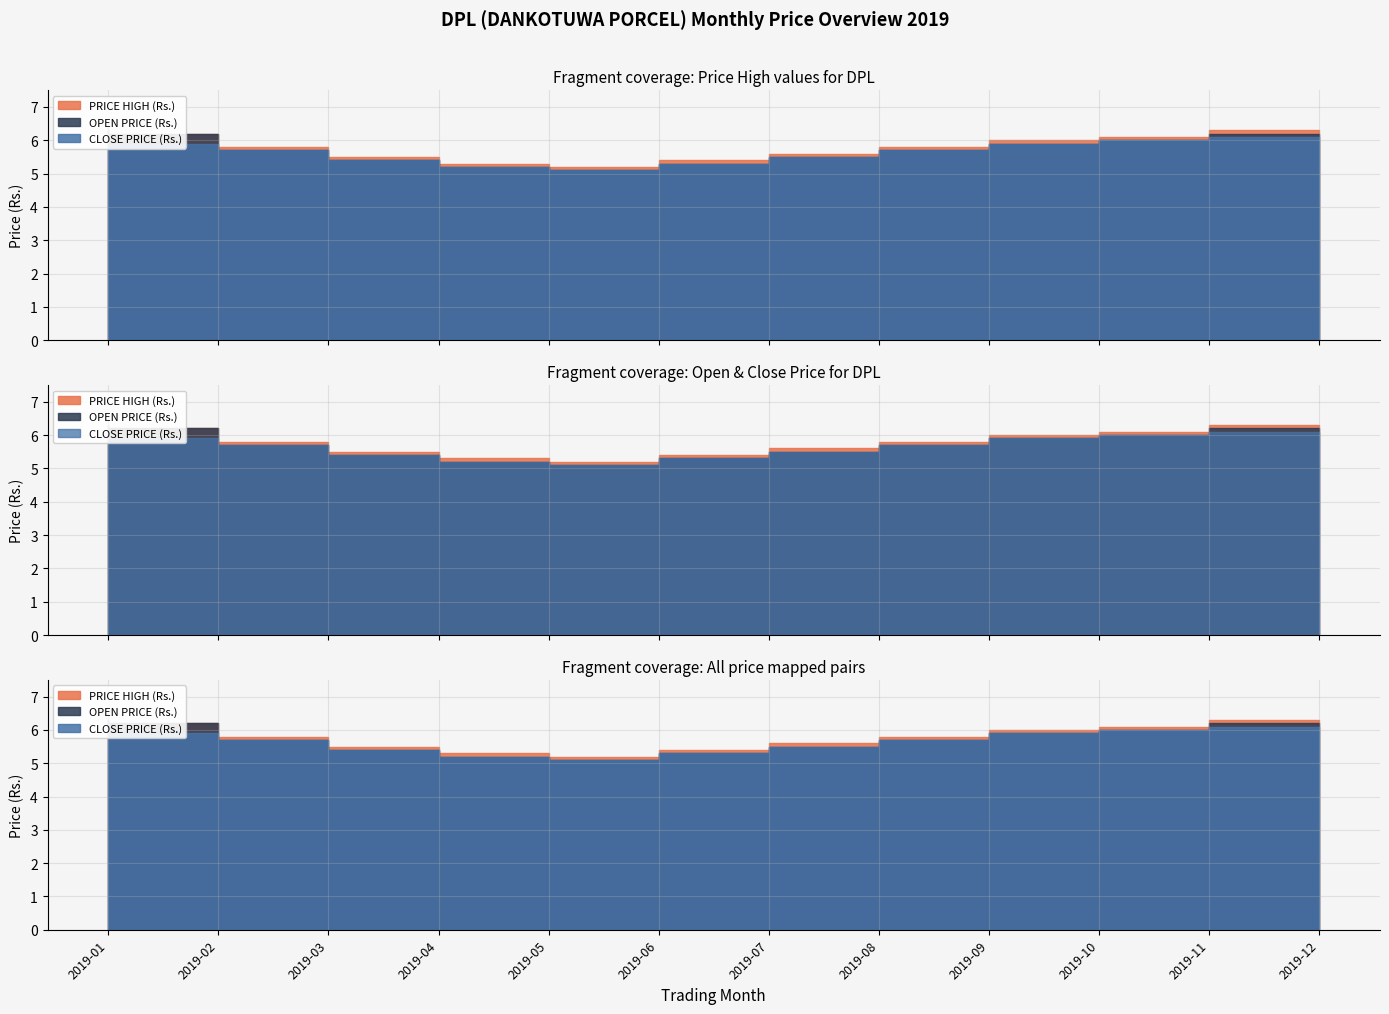

True or false: PRICE HIGH (Rs.) and OPEN PRICE (Rs.) cross at least once.

False